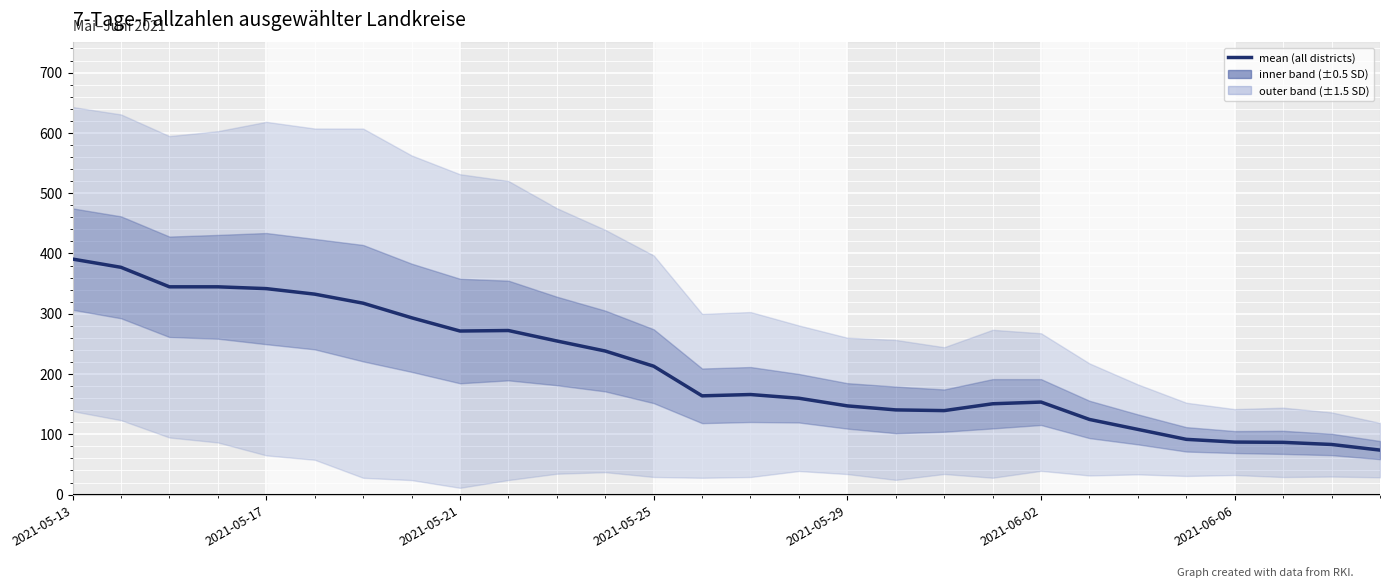

How many points are lower than both their immediate neighbors (excluding endpoints)?

3